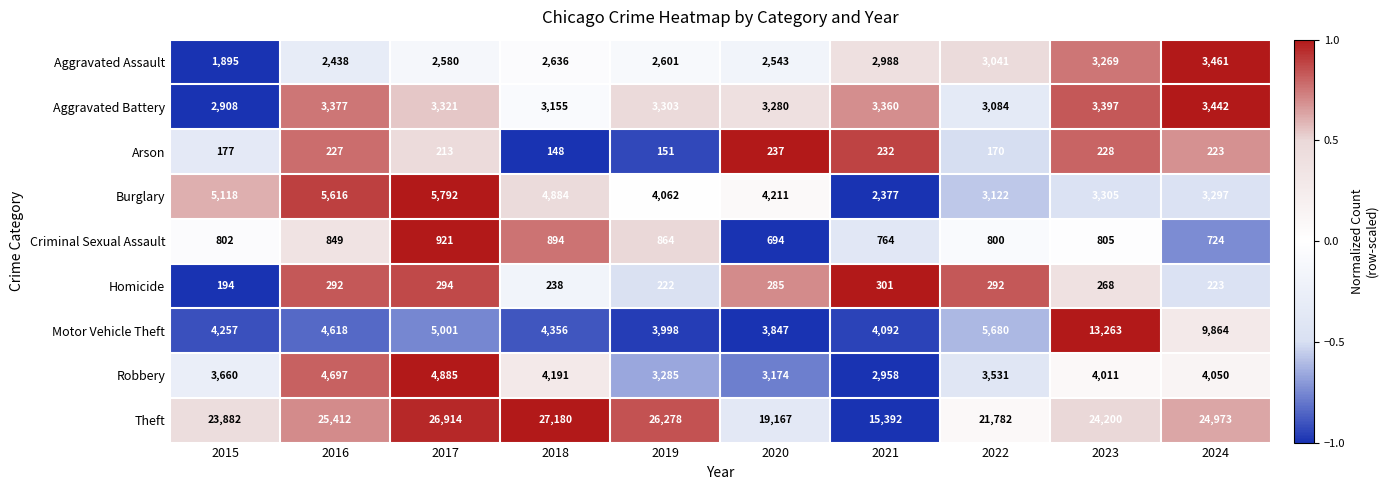

What is the difference between the highest and lowest values at 2015?

23705